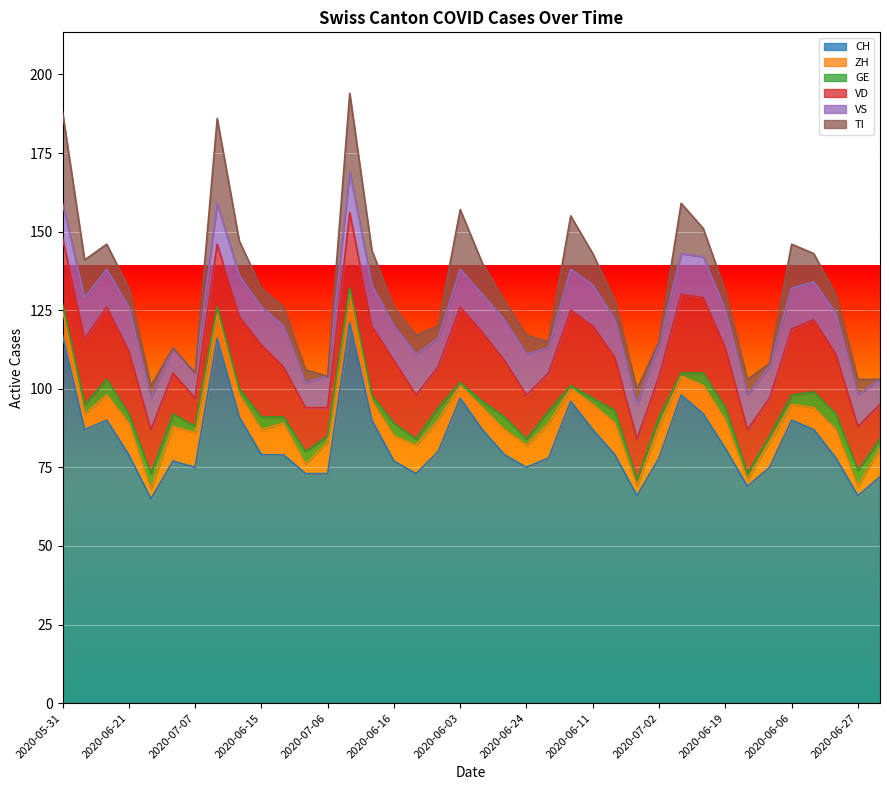

Rank the series at 2020-06-09 from highest to lowest value.

CH, VD, VS, TI, ZH, GE